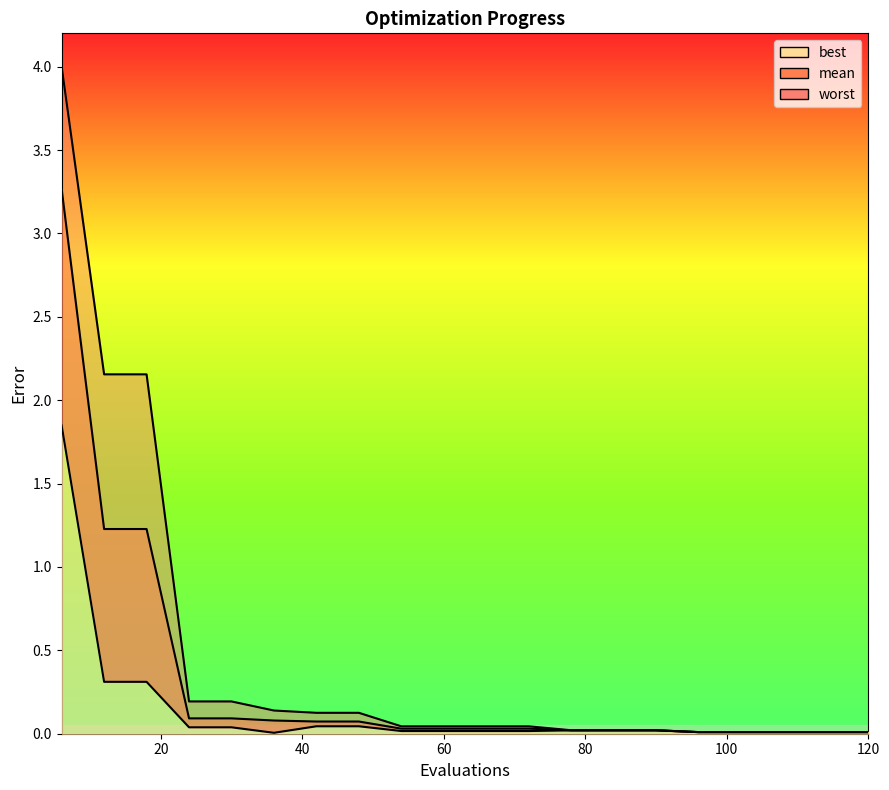

Is the value of mean at 24 greater than the value of worst at 30?

No